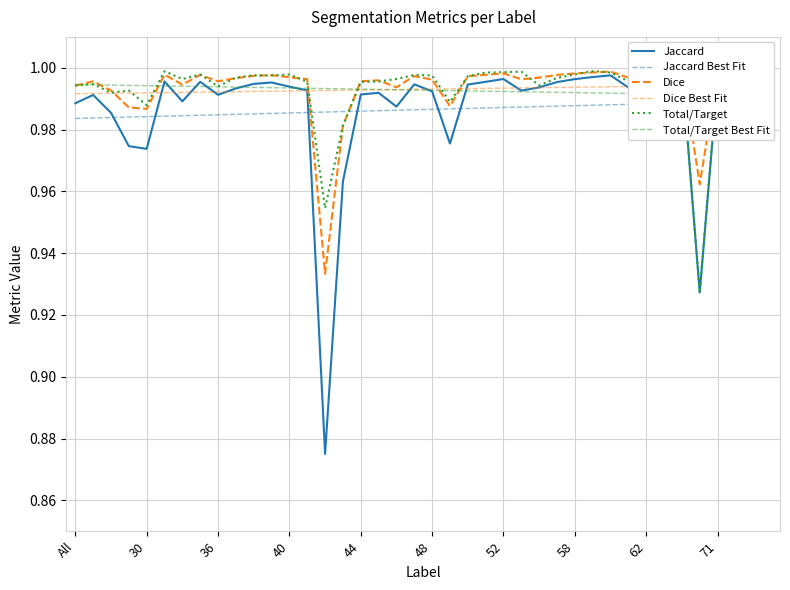

Which series changed the most between 36 and 44?

Jaccard